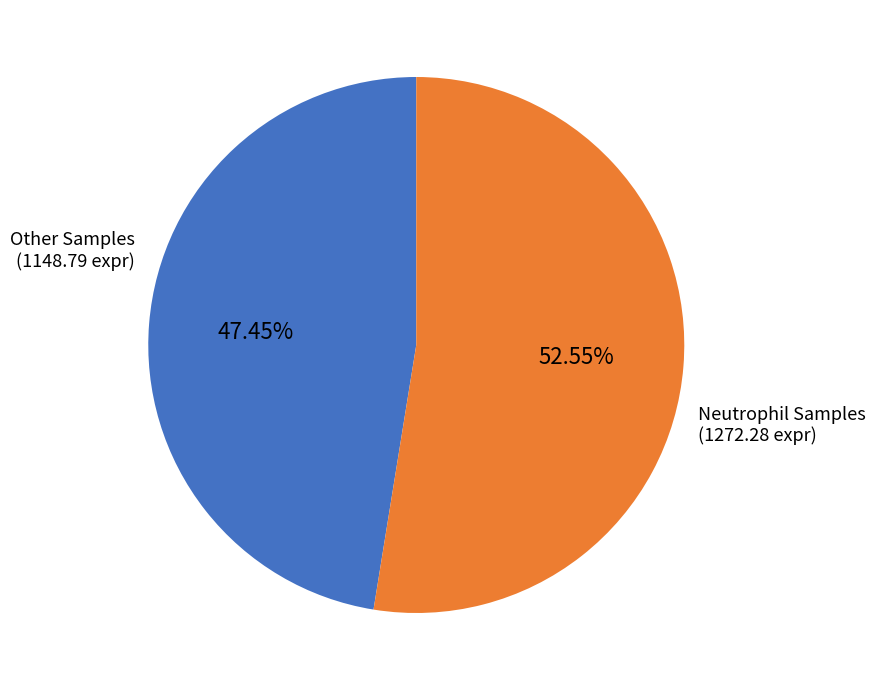

Does any single category account for the majority?

Yes